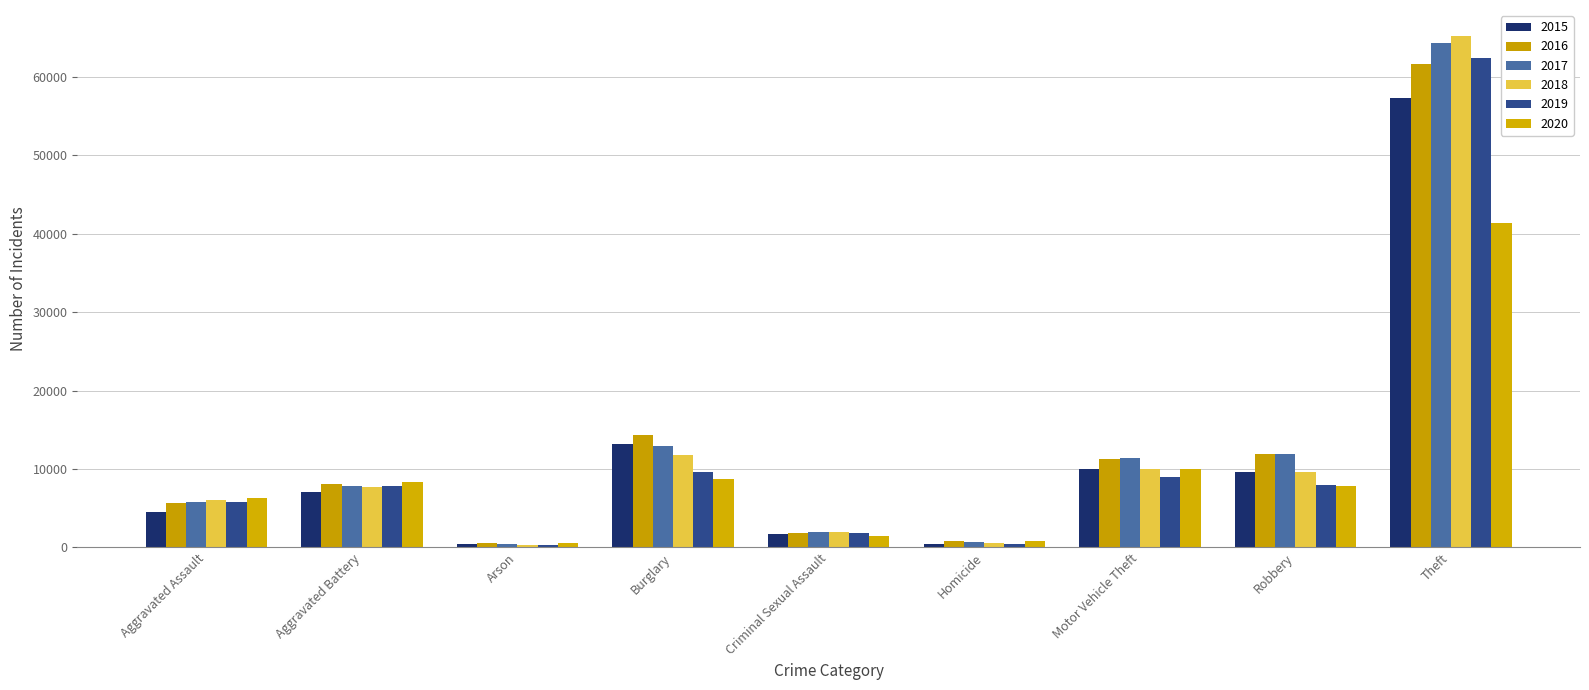

Reading left to right, transcribe all the data shown in this chart.

2015: Aggravated Assault=4480	Aggravated Battery=7019	Arson=448	Burglary=13184	Criminal Sexual Assault=1703	Homicide=496	Motor Vehicle Theft=10068	Robbery=9638	Theft=57351
2016: Aggravated Assault=5713	Aggravated Battery=8086	Arson=515	Burglary=14289	Criminal Sexual Assault=1850	Homicide=786	Motor Vehicle Theft=11285	Robbery=11960	Theft=61623
2017: Aggravated Assault=5793	Aggravated Battery=7845	Arson=444	Burglary=13001	Criminal Sexual Assault=1975	Homicide=672	Motor Vehicle Theft=11380	Robbery=11880	Theft=64386
2018: Aggravated Assault=6001	Aggravated Battery=7735	Arson=373	Burglary=11747	Criminal Sexual Assault=2034	Homicide=588	Motor Vehicle Theft=9985	Robbery=9681	Theft=65289
2019: Aggravated Assault=5841	Aggravated Battery=7858	Arson=376	Burglary=9638	Criminal Sexual Assault=1910	Homicide=499	Motor Vehicle Theft=8977	Robbery=7995	Theft=62495
2020: Aggravated Assault=6265	Aggravated Battery=8320	Arson=588	Burglary=8758	Criminal Sexual Assault=1488	Homicide=787	Motor Vehicle Theft=9959	Robbery=7855	Theft=41336